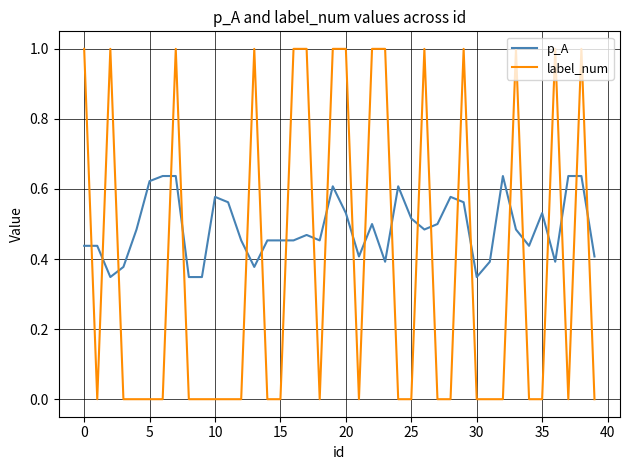

At how many categories does at least one series exceed 0?

40